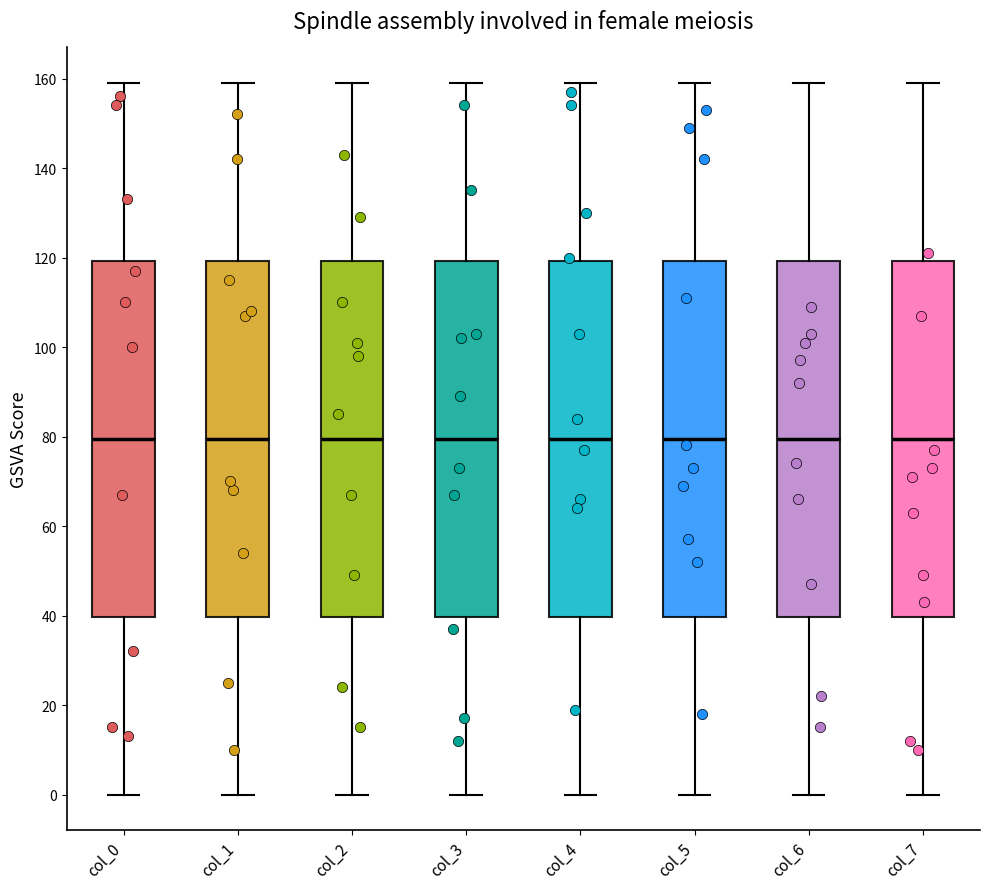

Reading left to right, read every box against the y-axis: the position of its median line, the range the box covers, and the ends of its whiskers. The values are not printed on the chart, so give them approximately, as read against the axis.

col_0: median 80, box 40 to 120, whiskers 0 to 160
col_1: median 80, box 40 to 120, whiskers 0 to 160
col_2: median 80, box 40 to 120, whiskers 0 to 160
col_3: median 80, box 40 to 120, whiskers 0 to 160
col_4: median 80, box 40 to 120, whiskers 0 to 160
col_5: median 80, box 40 to 120, whiskers 0 to 160
col_6: median 80, box 40 to 120, whiskers 0 to 160
col_7: median 80, box 40 to 120, whiskers 0 to 160